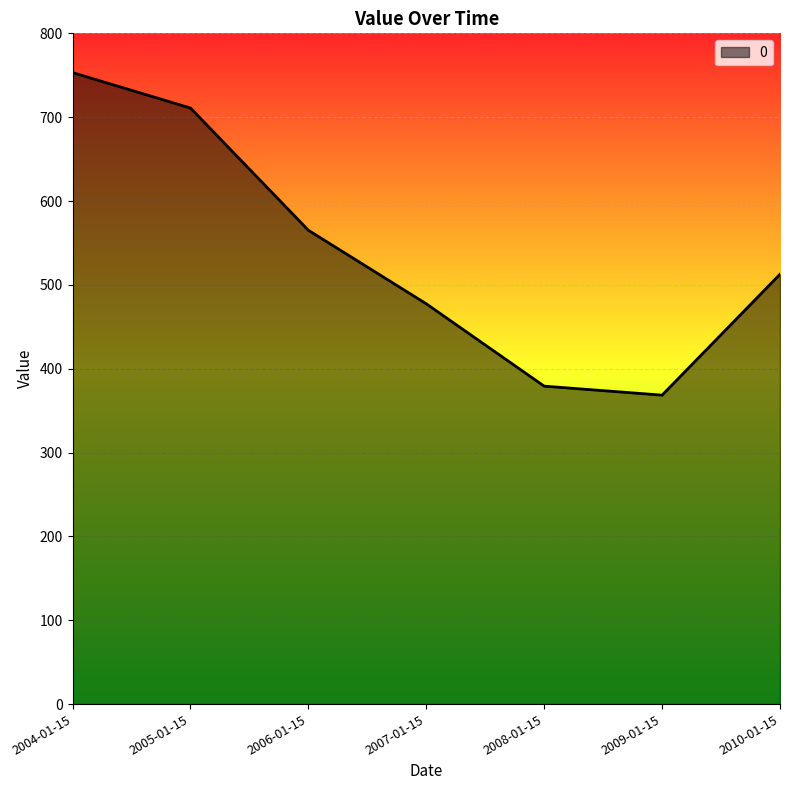

At which category does the chart reach its minimum across all series?

2009-01-15